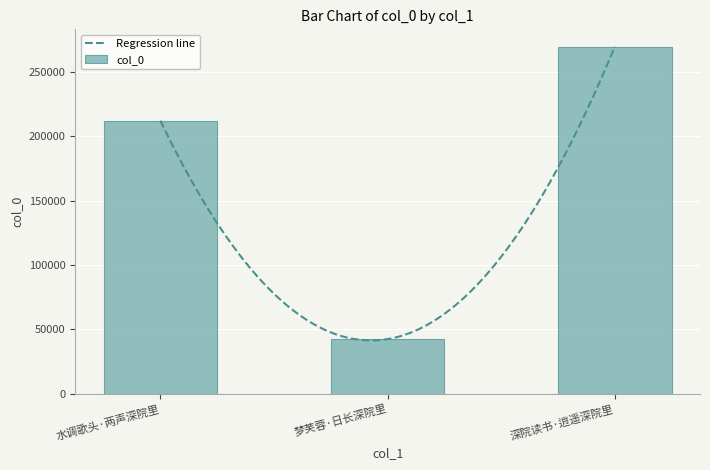

What is the difference between the values at 深院读书·逍遥深院里 and 水调歌头·两声深院里?

57425